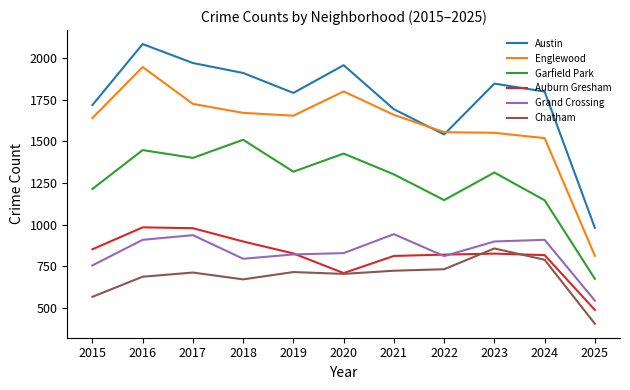

Is it true that Auburn Gresham equals 1417 at 2022?

False